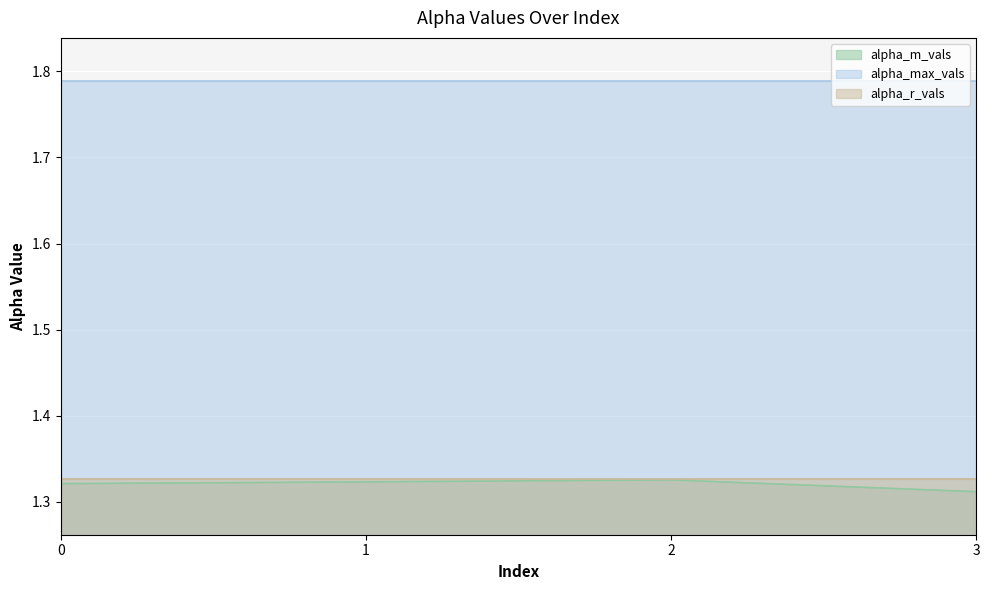

Between 1 and 0, which is larger?

1